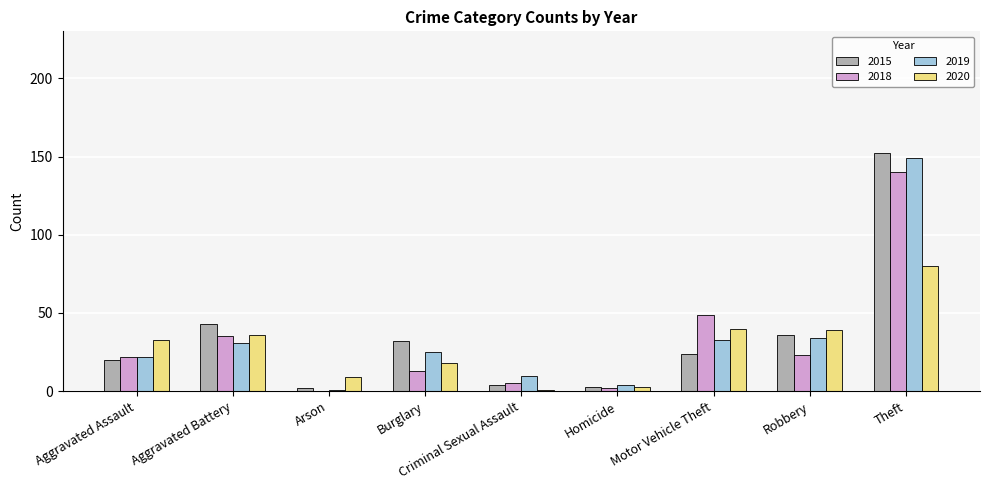

At which category does the chart reach its peak across all series?

Theft